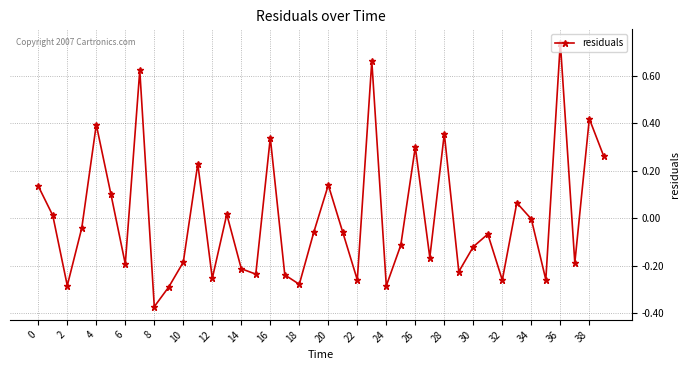

What is the difference between the maximum and minimum values?

1.1